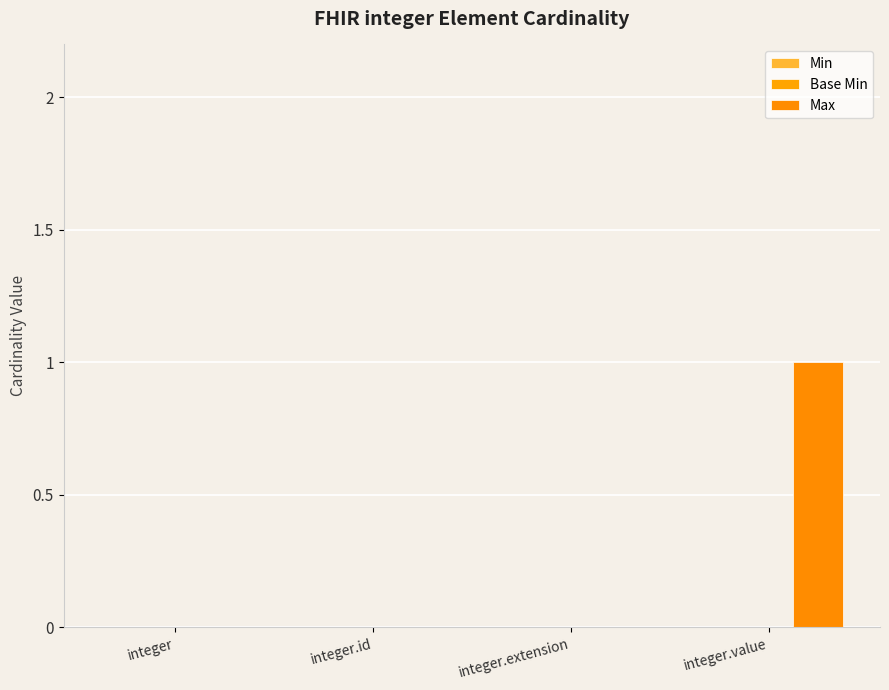

What position from the right is integer.value?

1